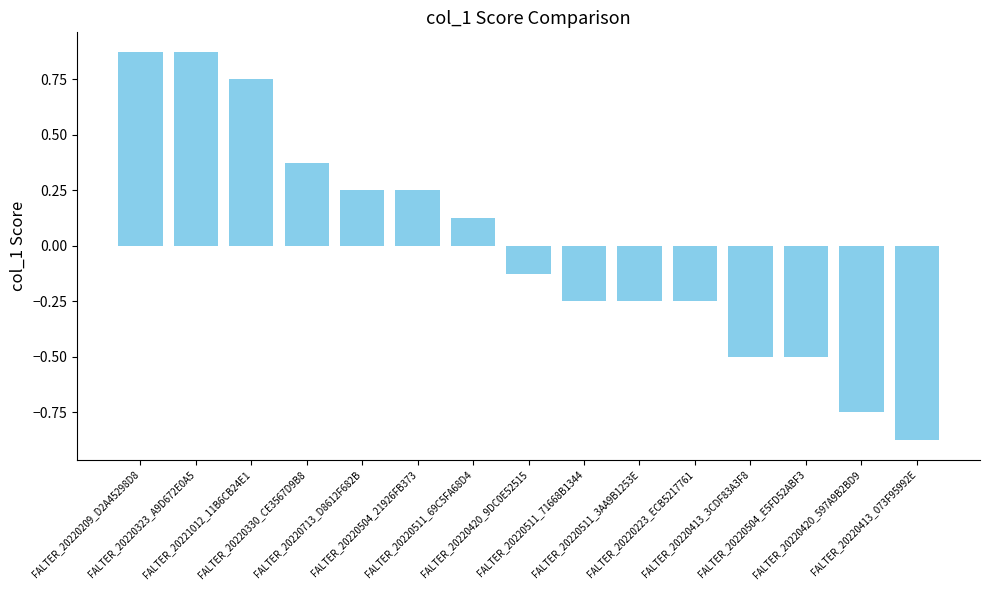

Does the chart contain any negative values?

Yes